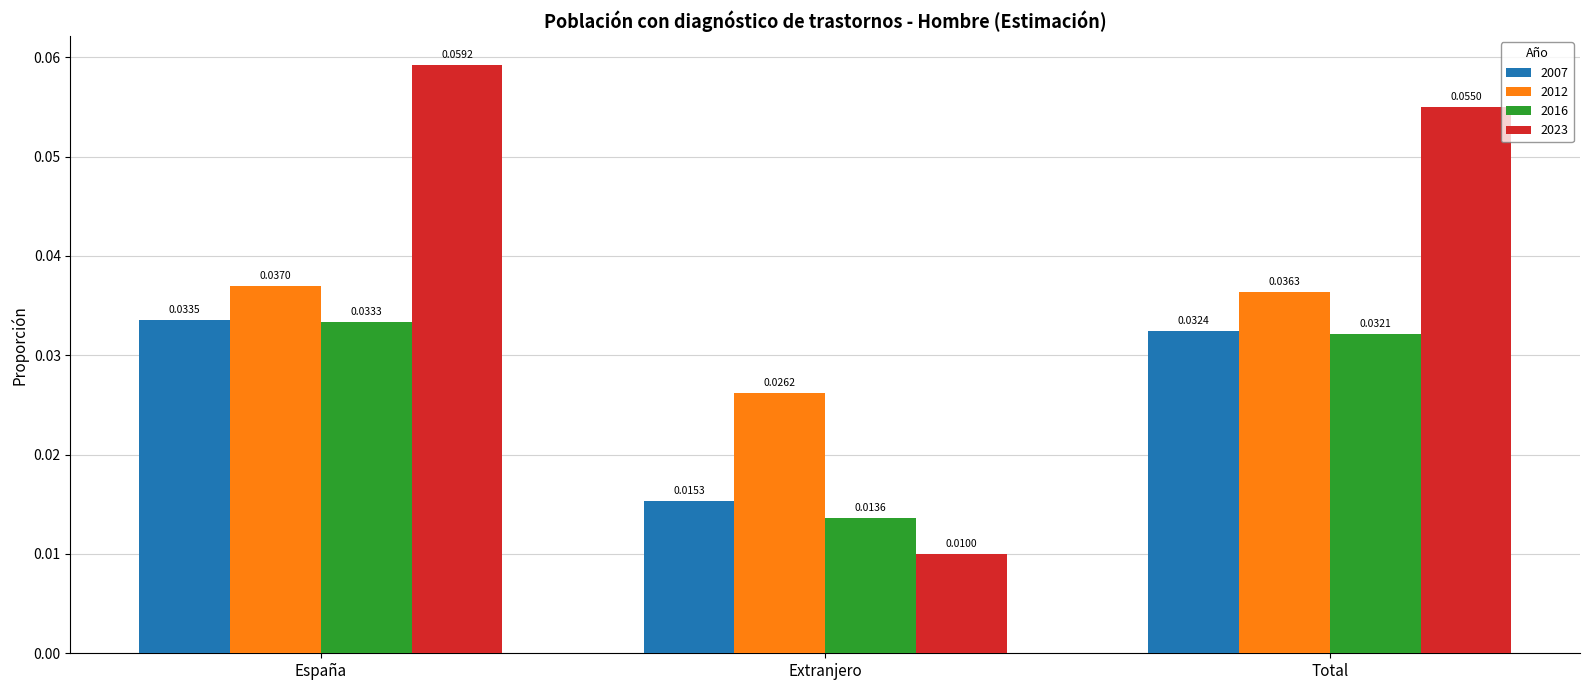

Which series has the widest spread of values?

2023